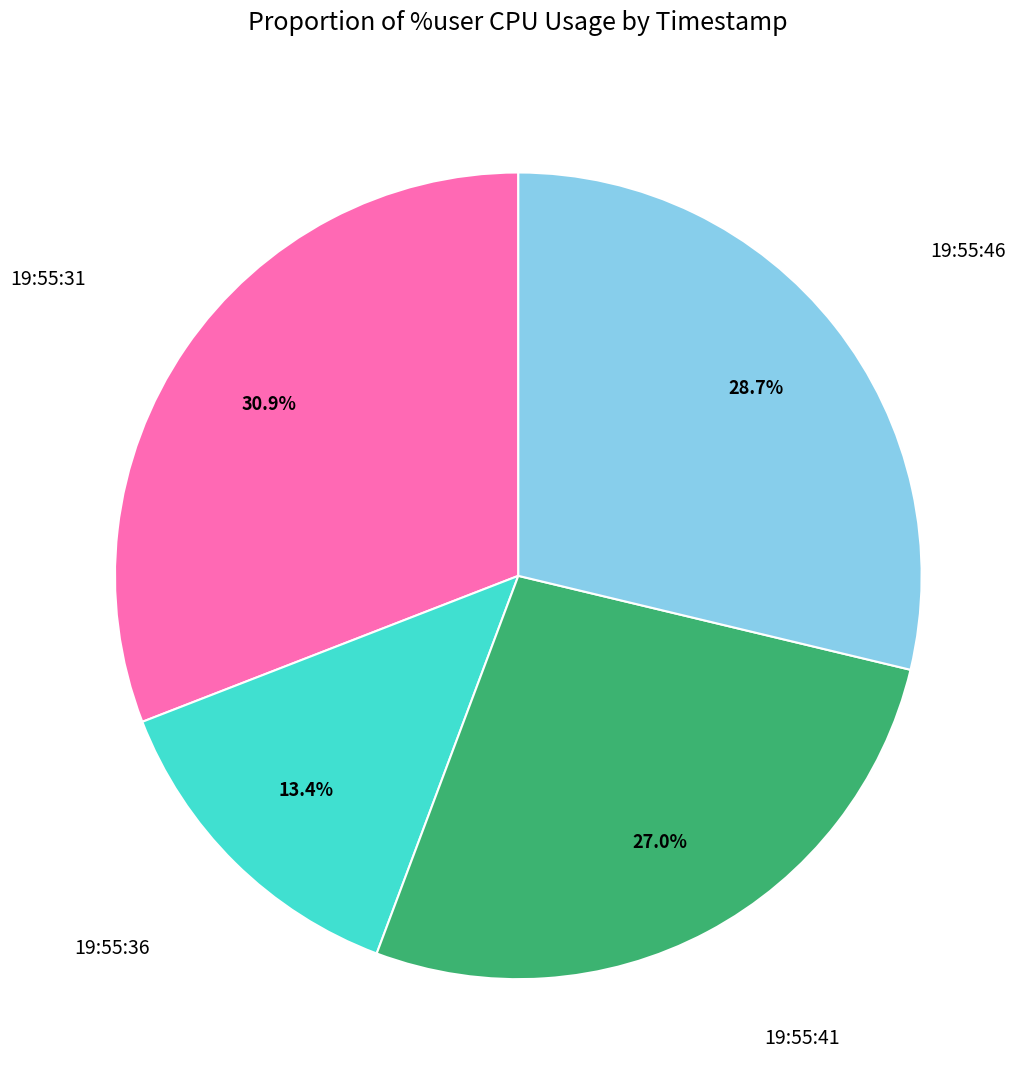

Is there any slice that represents more than half of the pie?

No